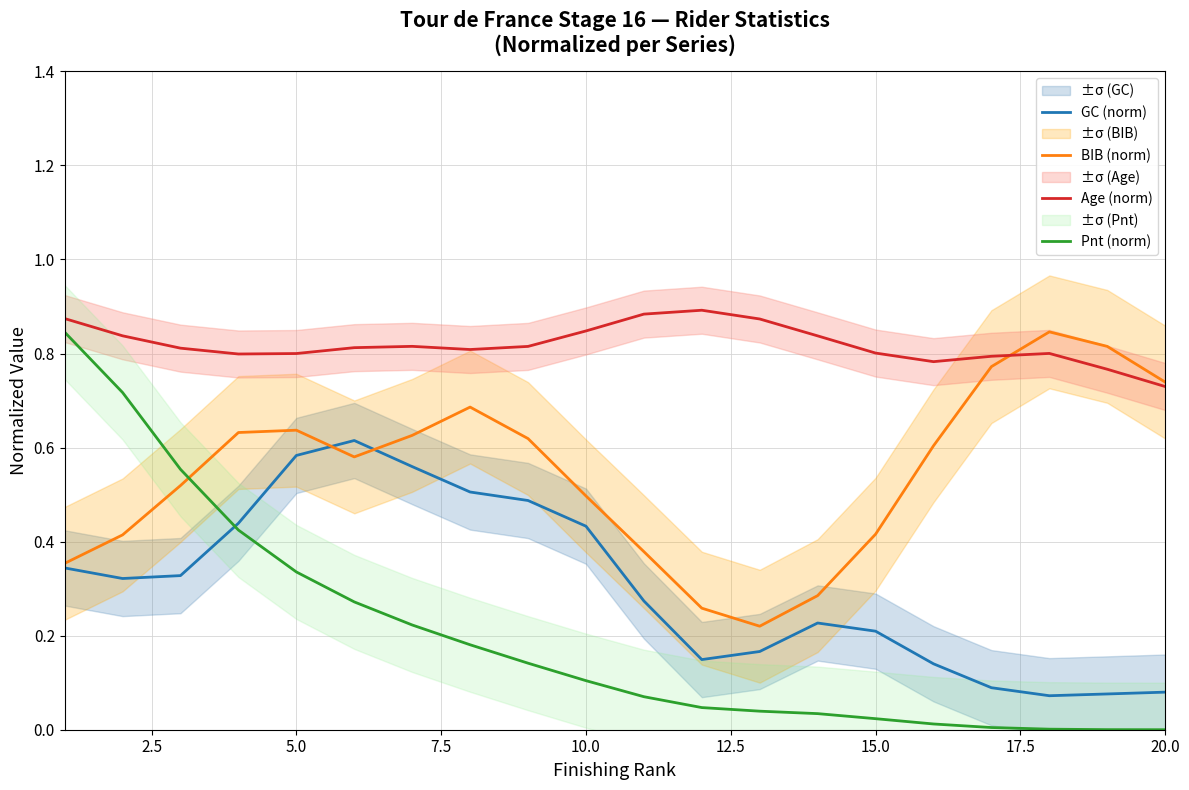

True or false: Age (norm) and Pnt (norm) cross at least once.

False